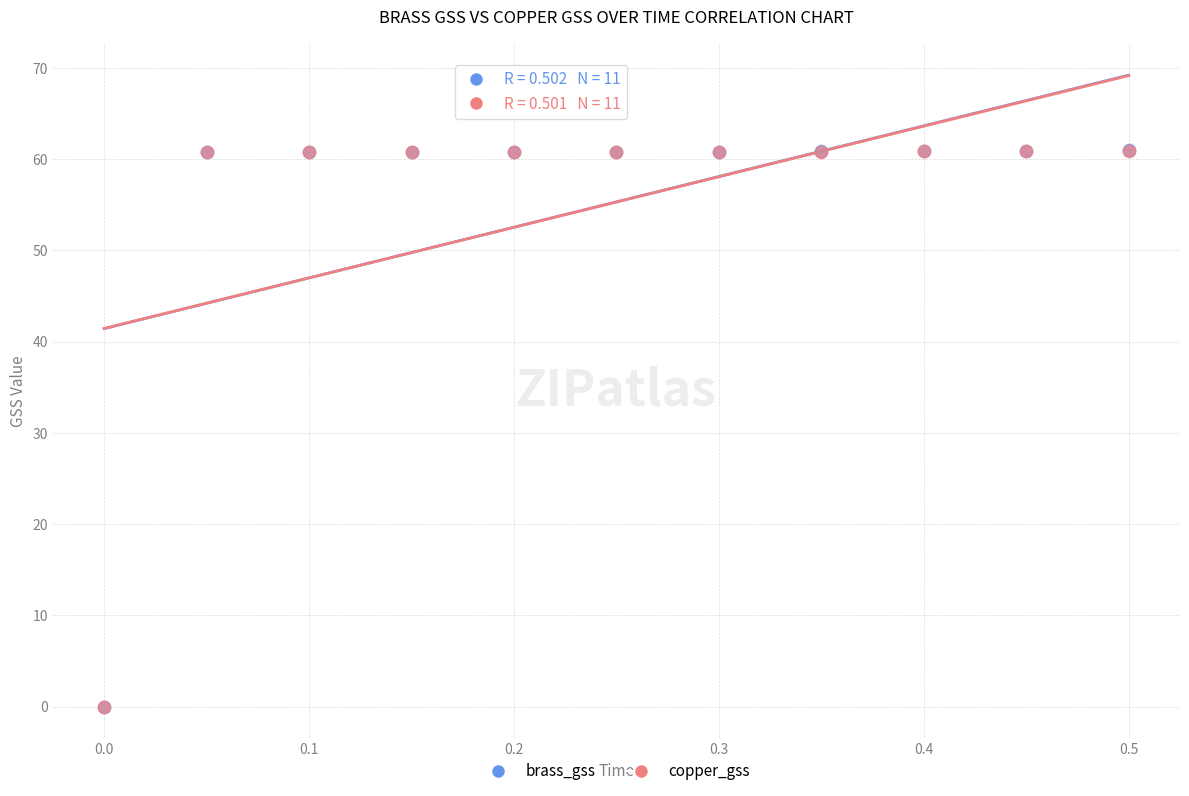

What are all the series names shown in the legend?

brass_gss, copper_gss